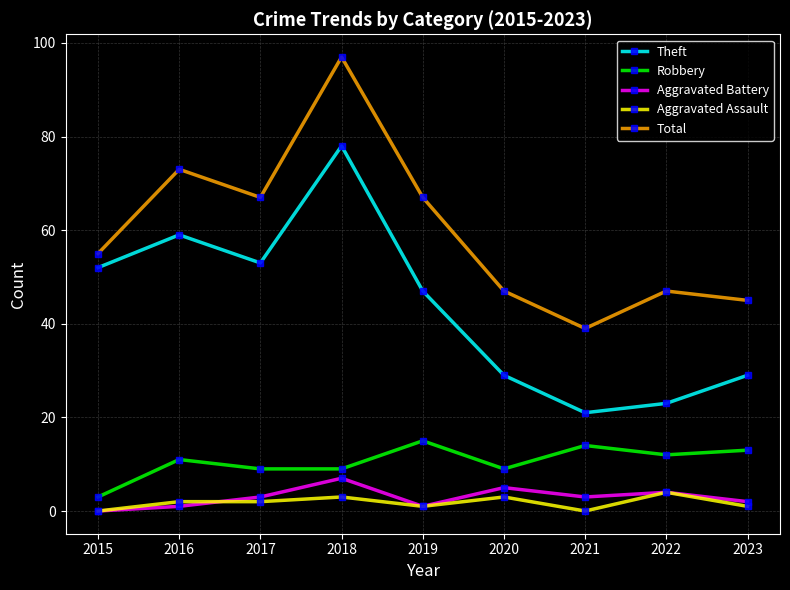

True or false: Aggravated Assault has more than 1 points higher than both neighbors.

True